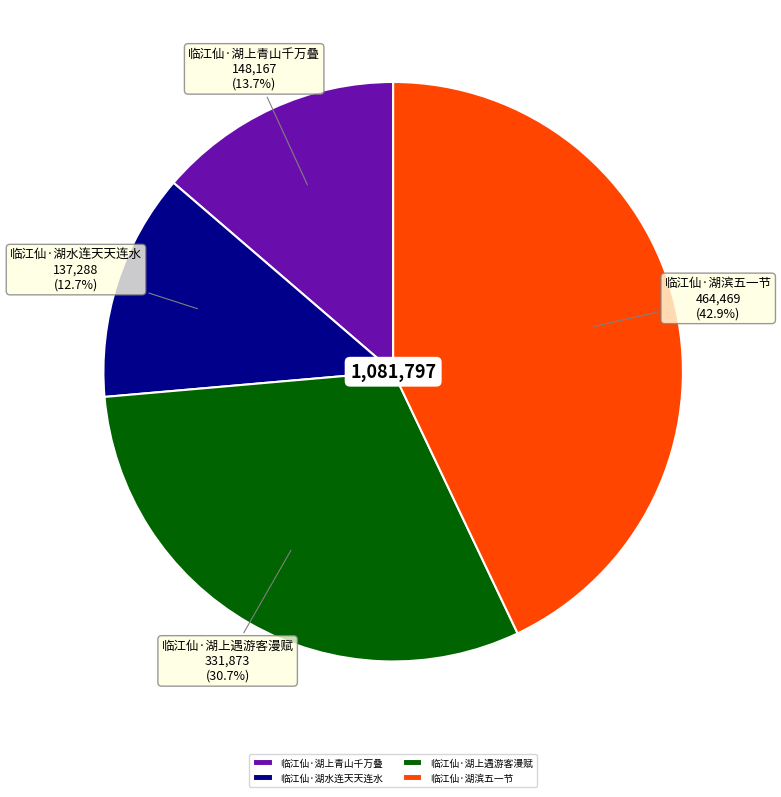

Which category has the smallest portion of the pie?

临江仙·湖水连天天连水